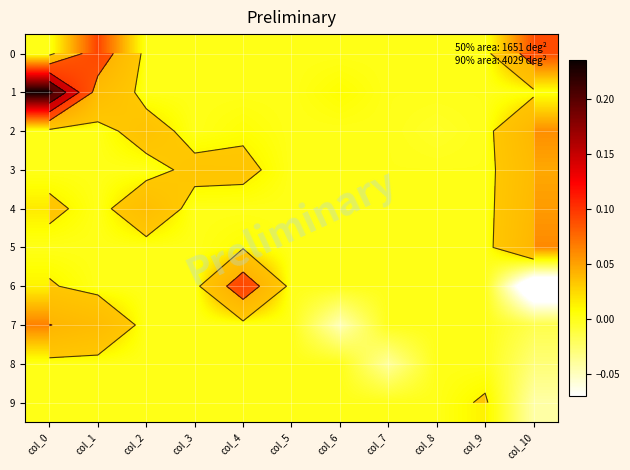

Between col_8 and col_10, which series saw the biggest shift?

6